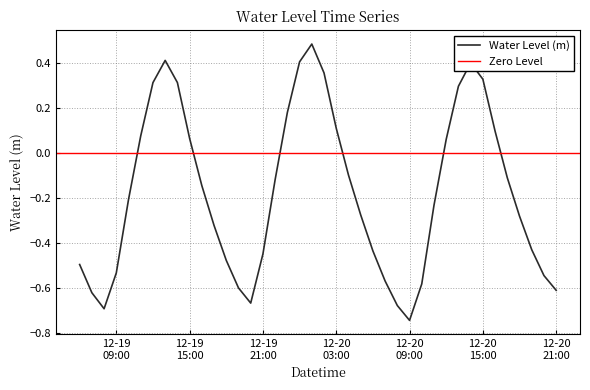

Count the number of values greater than 0.

15